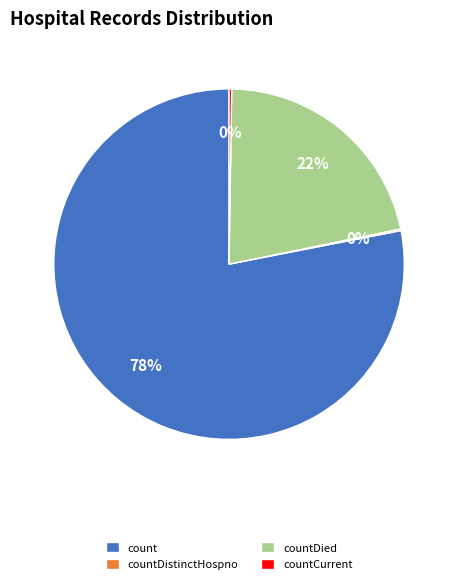

Do count and countDied together represent more than half of the pie?

Yes